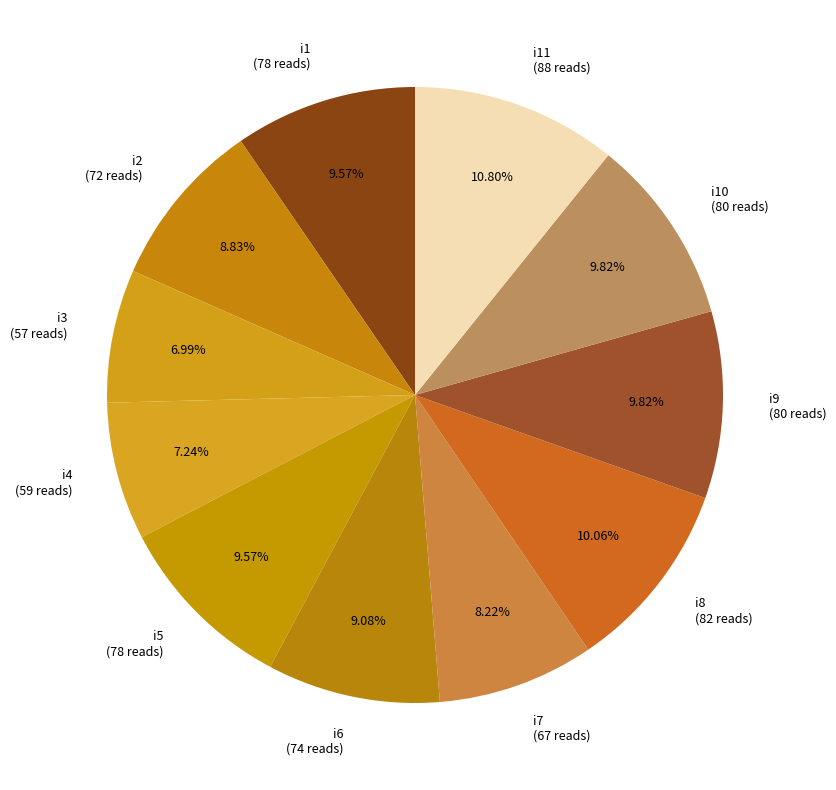

Count the number of slices in the pie.

11